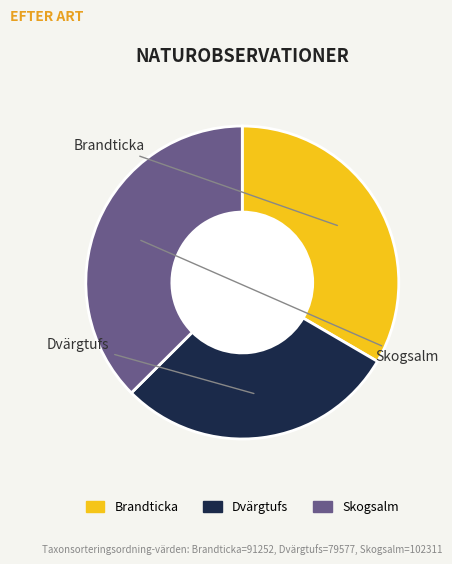

To the nearest percent, what percentage of the pie is Skogsalm?

37%